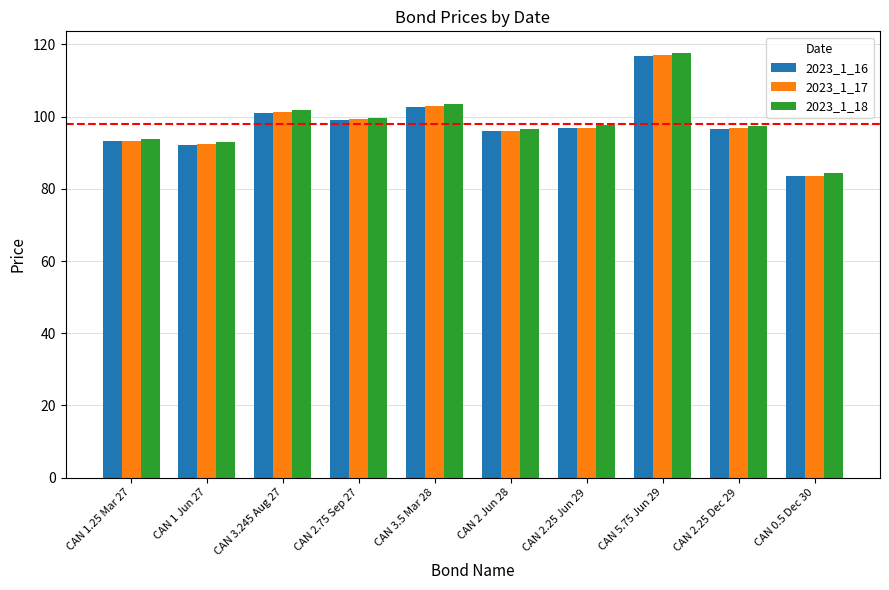

What is the sum of the 2023_1_16 values at CAN 1 Jun 27 and CAN 3.245 Aug 27?

193.4